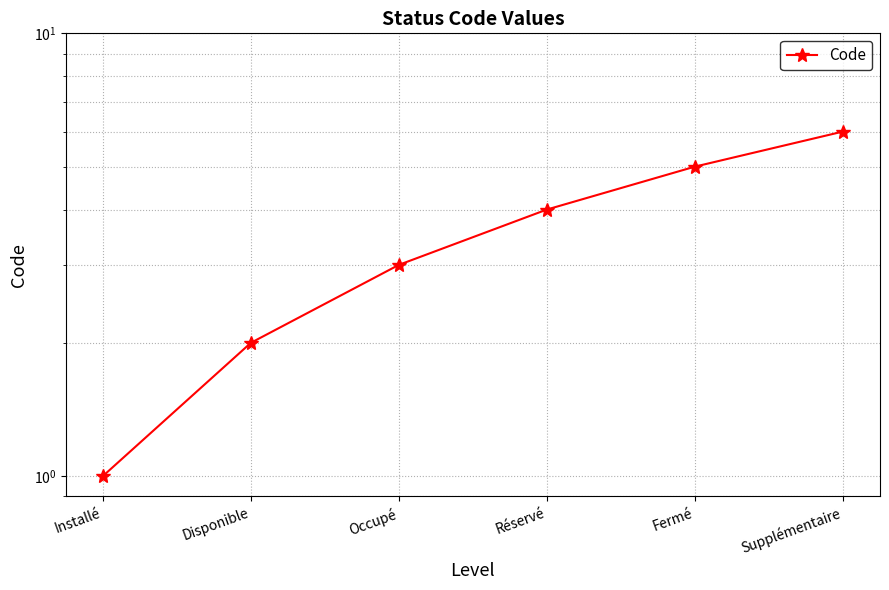

What is the ratio of the value at Fermé to the value at Réservé?

1.2